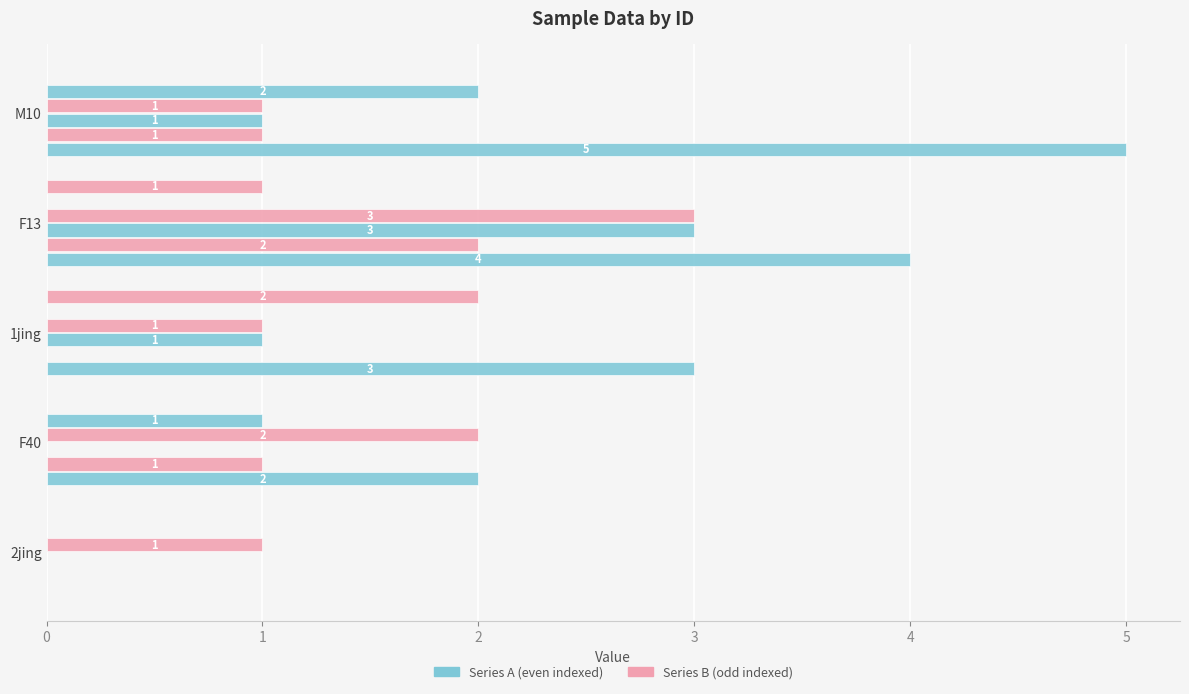

How many distinct data groups are displayed?

6